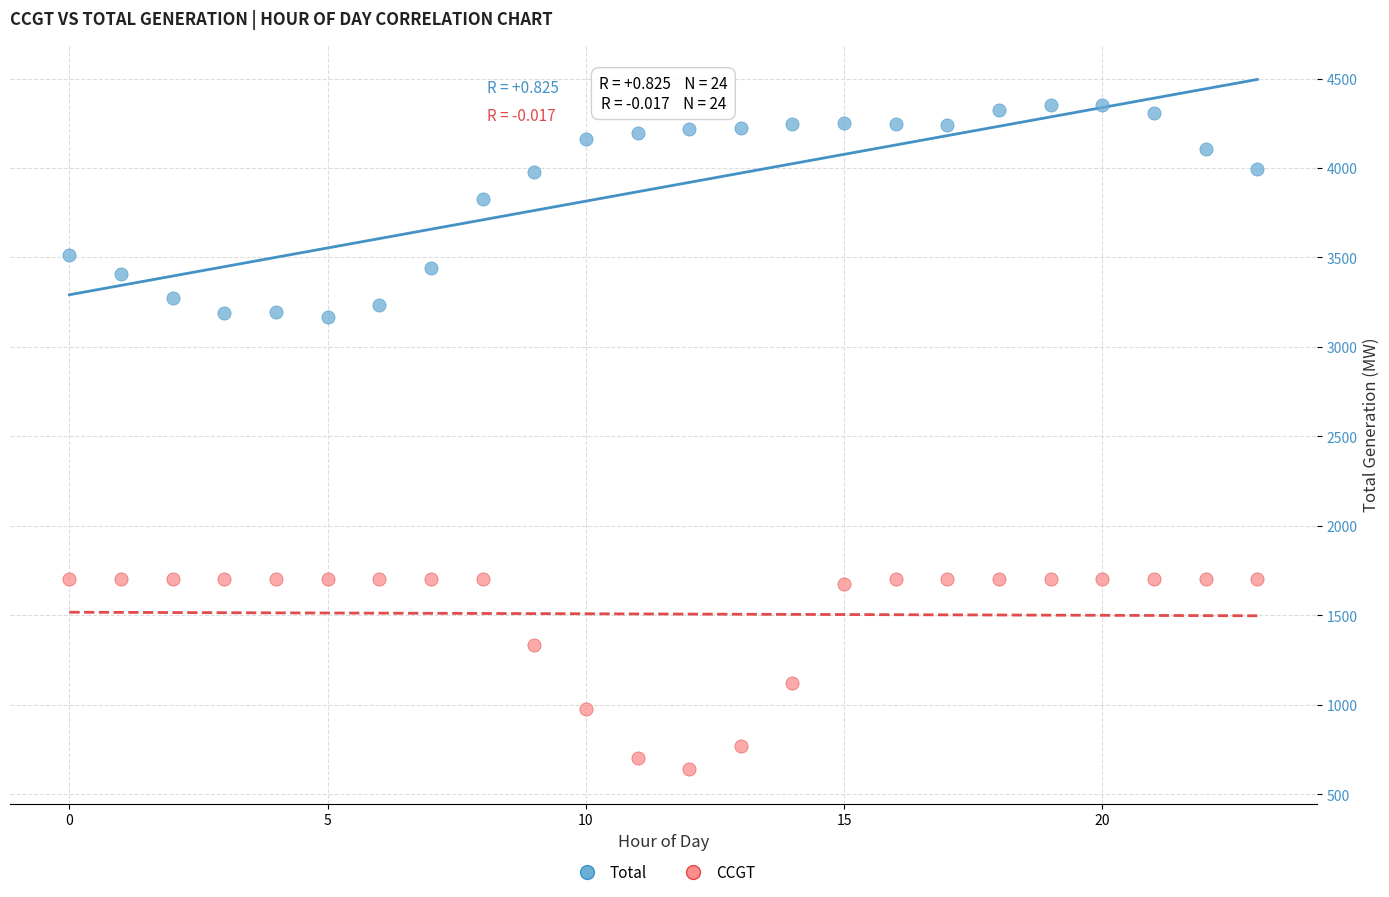

Which series has the widest spread of Y values?

Total